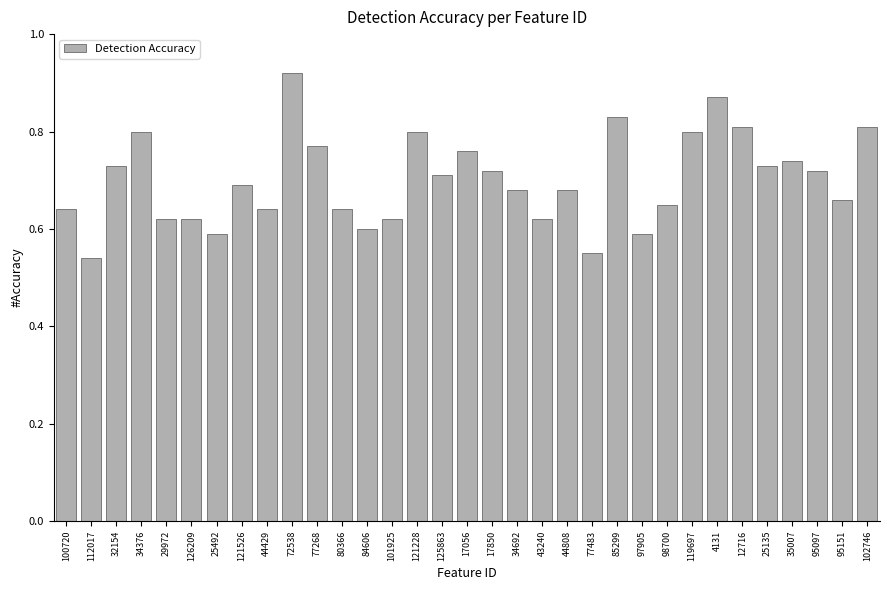

Where is the data nearest to the value 0?

112017